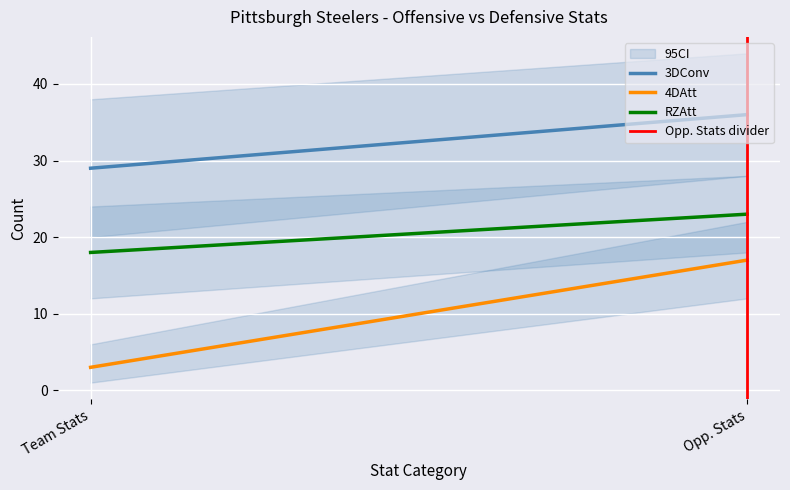

At which category is the sum across all series the highest?

Opp. Stats